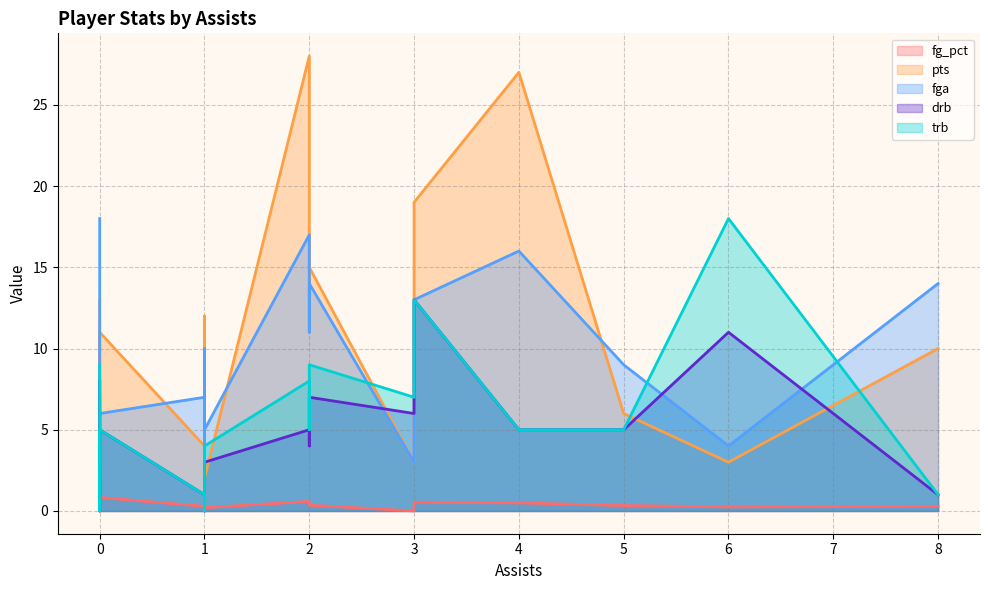

At which category is the sum across all series the highest?

2